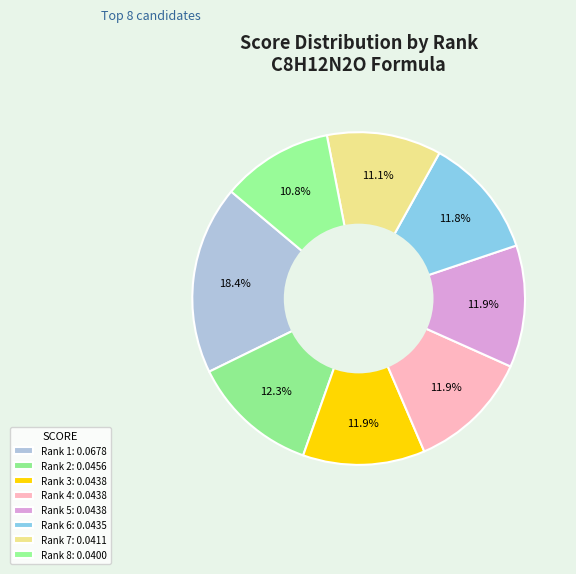

To the nearest percent, what is the difference between the largest and smallest slice percentages?

8%